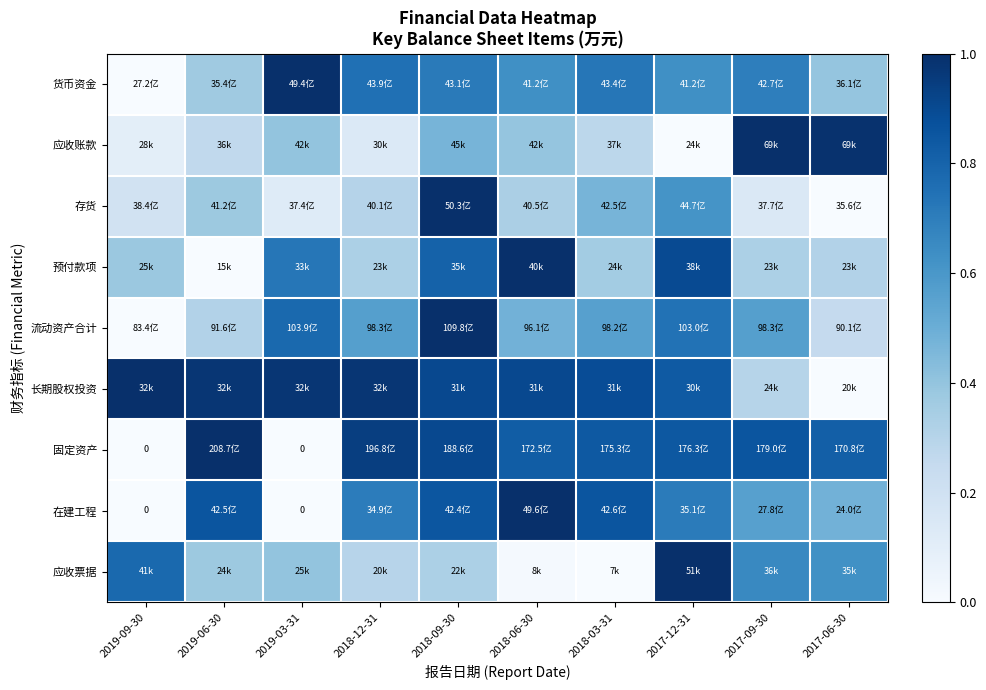

At which label is 货币资金 closest to 0?

2019-09-30